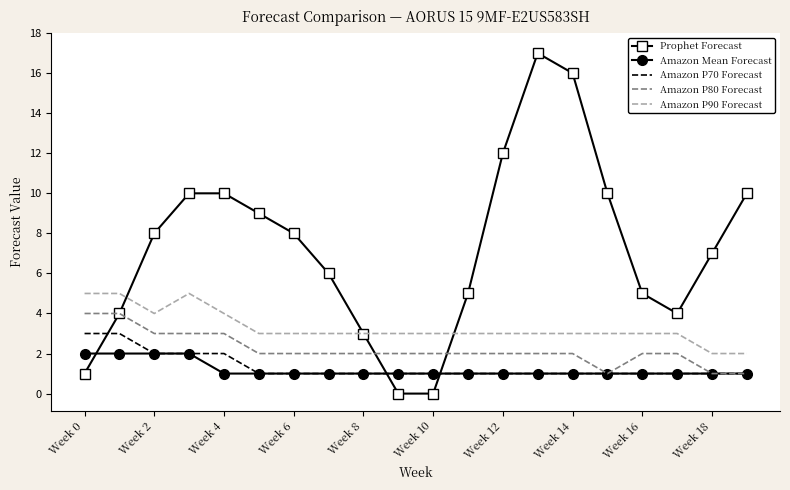

What are all the series names shown in the legend?

Prophet Forecast, Amazon Mean Forecast, Amazon P70 Forecast, Amazon P80 Forecast, Amazon P90 Forecast